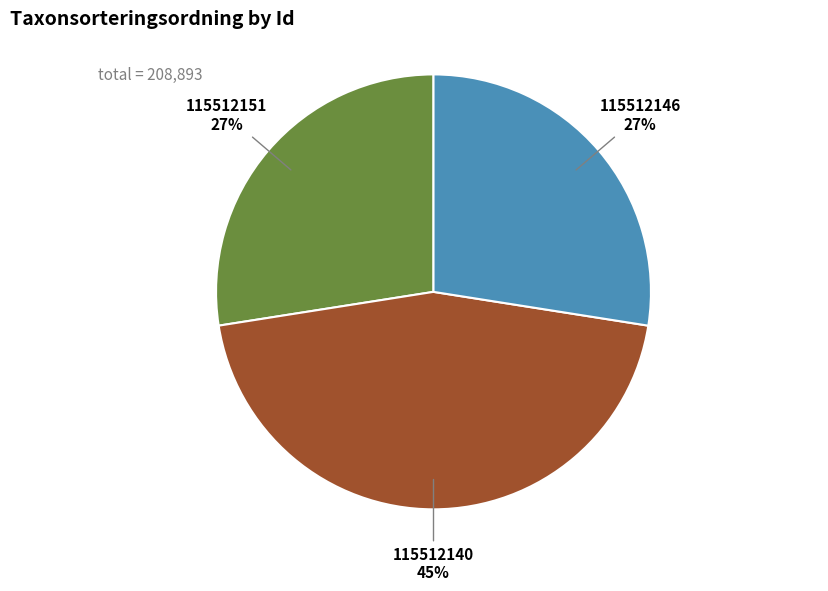

Count the number of slices in the pie.

3